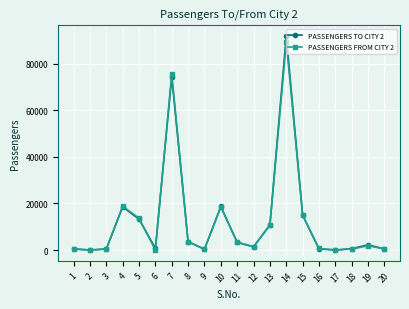

At which category is the sum across all series the highest?

14